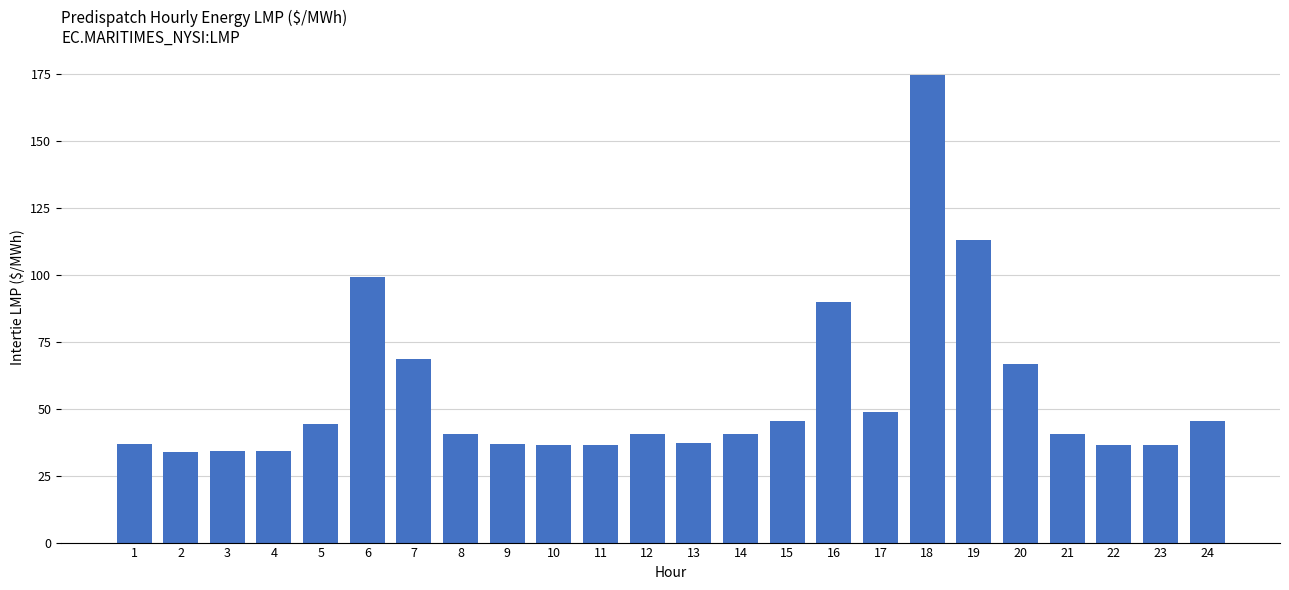

What is the value of the 24th bar from the left?

45.3